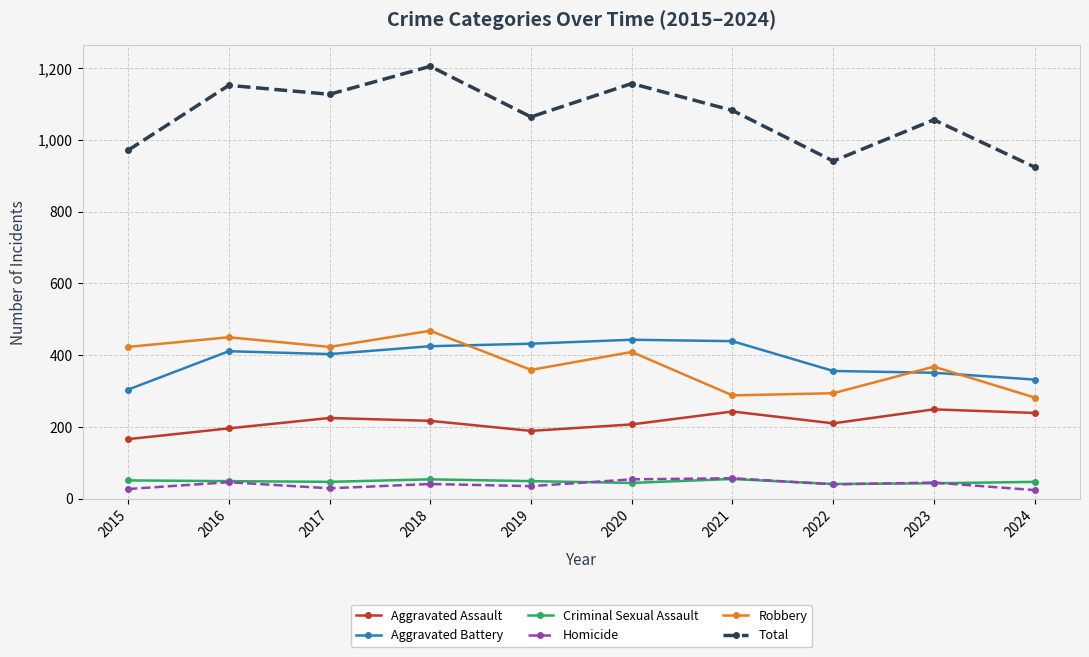

At which category does the chart reach its peak across all series?

2018